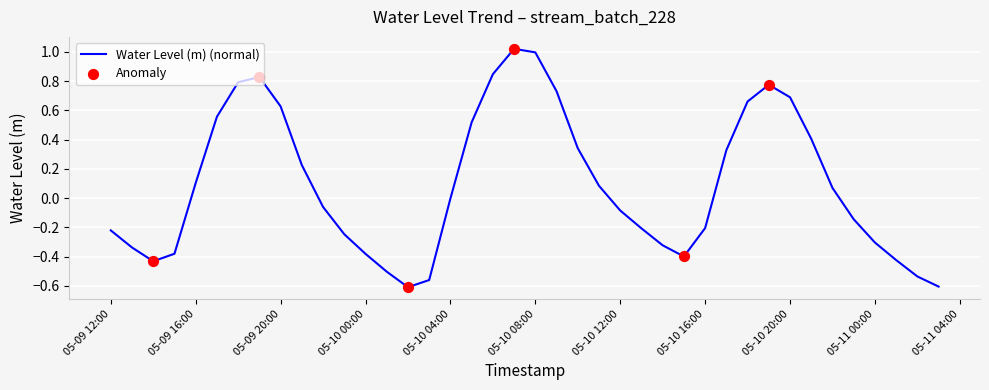

How many lines are shown in the chart?

1